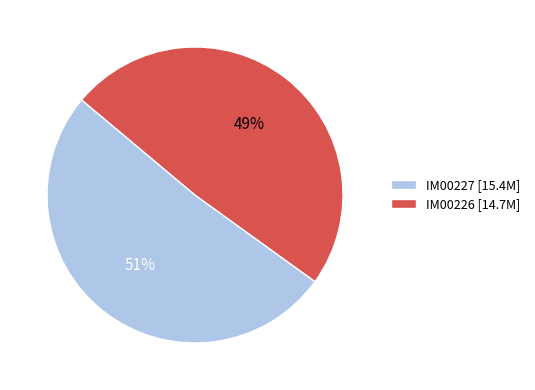

Count the number of slices in the pie.

2